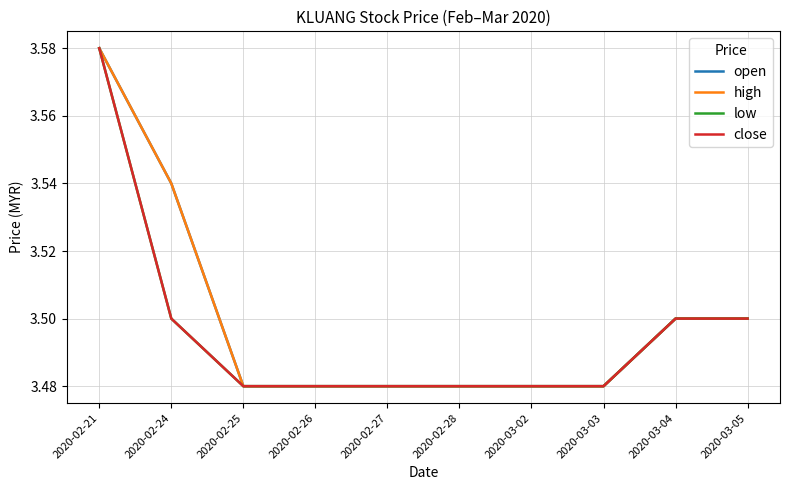

Reading left to right, list all the values displayed in this chart.

open: 3.6	3.5	3.5	3.5	3.5	3.5	3.5	3.5	3.5	3.5
high: 3.6	3.5	3.5	3.5	3.5	3.5	3.5	3.5	3.5	3.5
low: 3.6	3.5	3.5	3.5	3.5	3.5	3.5	3.5	3.5	3.5
close: 3.6	3.5	3.5	3.5	3.5	3.5	3.5	3.5	3.5	3.5